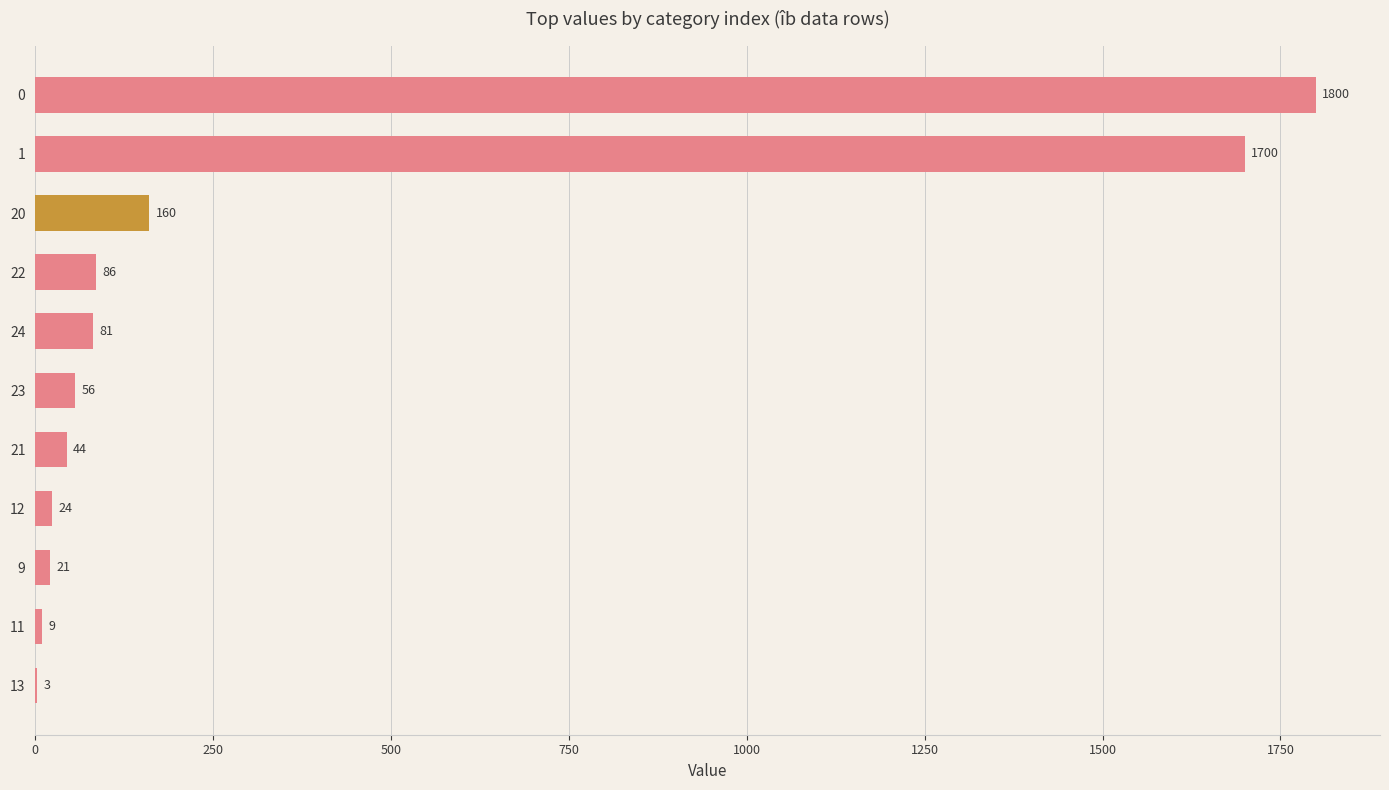

Is it true that the value at 9 is 21?

True